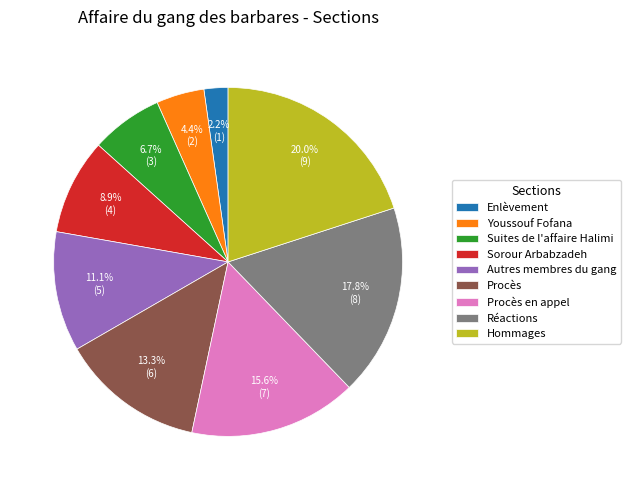

What percentage do Hommages and Suites de l'affaire Halimi together represent?

26.7%